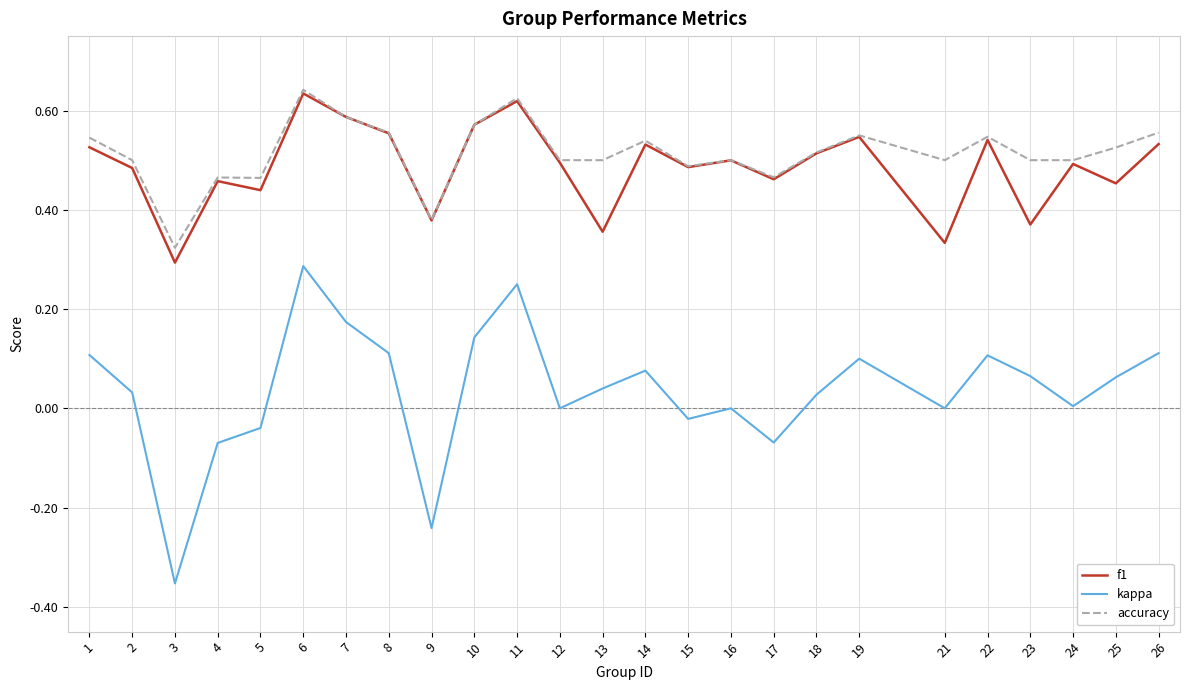

Count the number of data series in this chart.

3